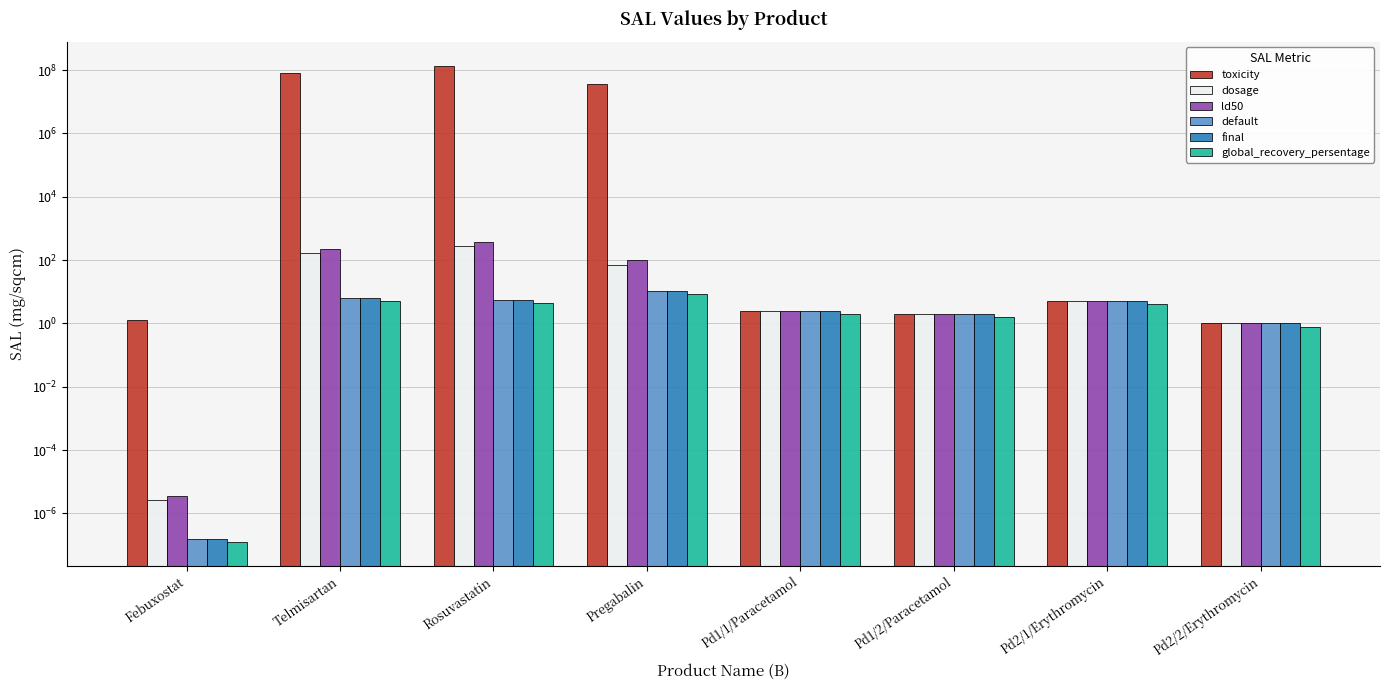

What is the sum of all final values?

33.4